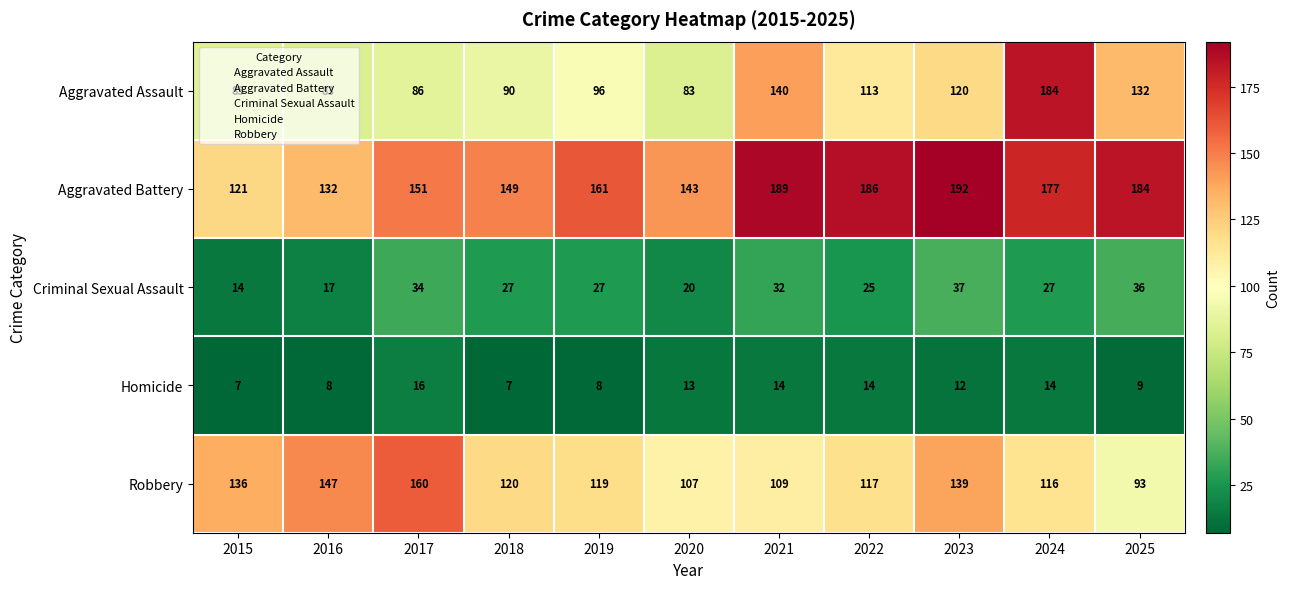

At which category does the chart reach its peak across all series?

2023